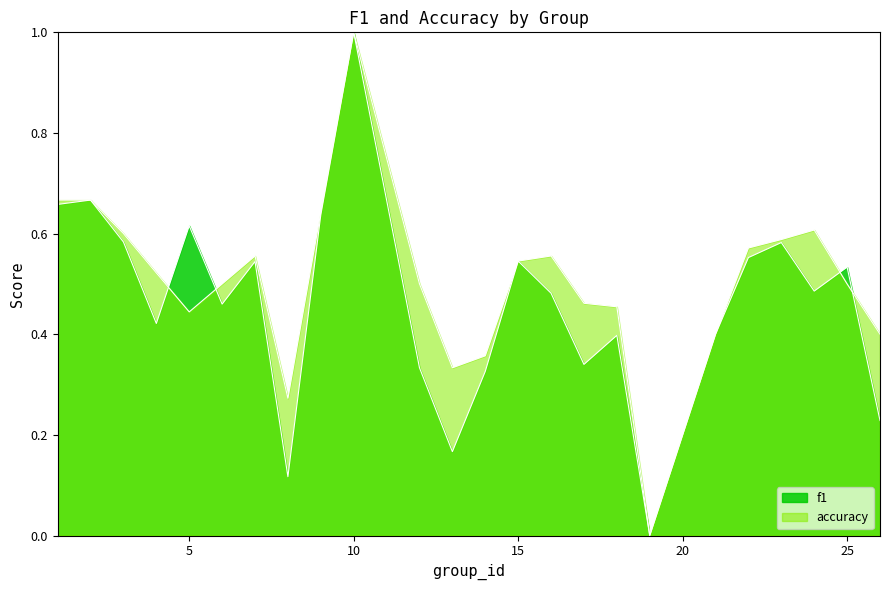

Which series has the largest range (max minus min)?

f1